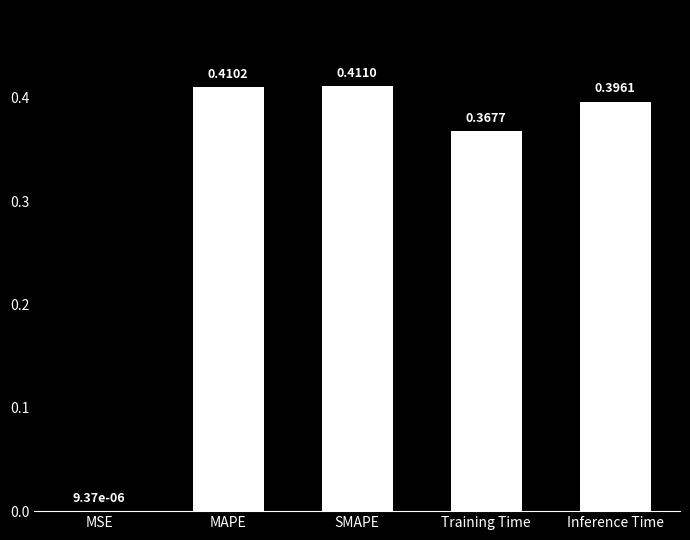

What is the sum of all values?

1.6